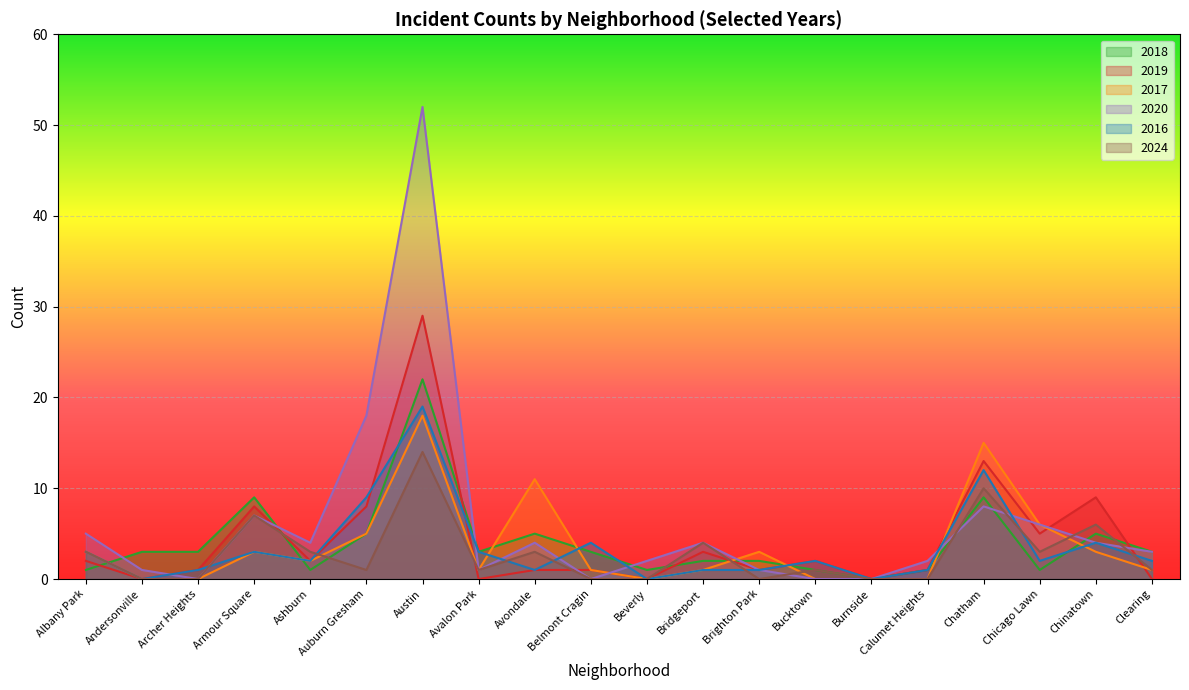

Where does the 2017 series first go above 2?

Albany Park